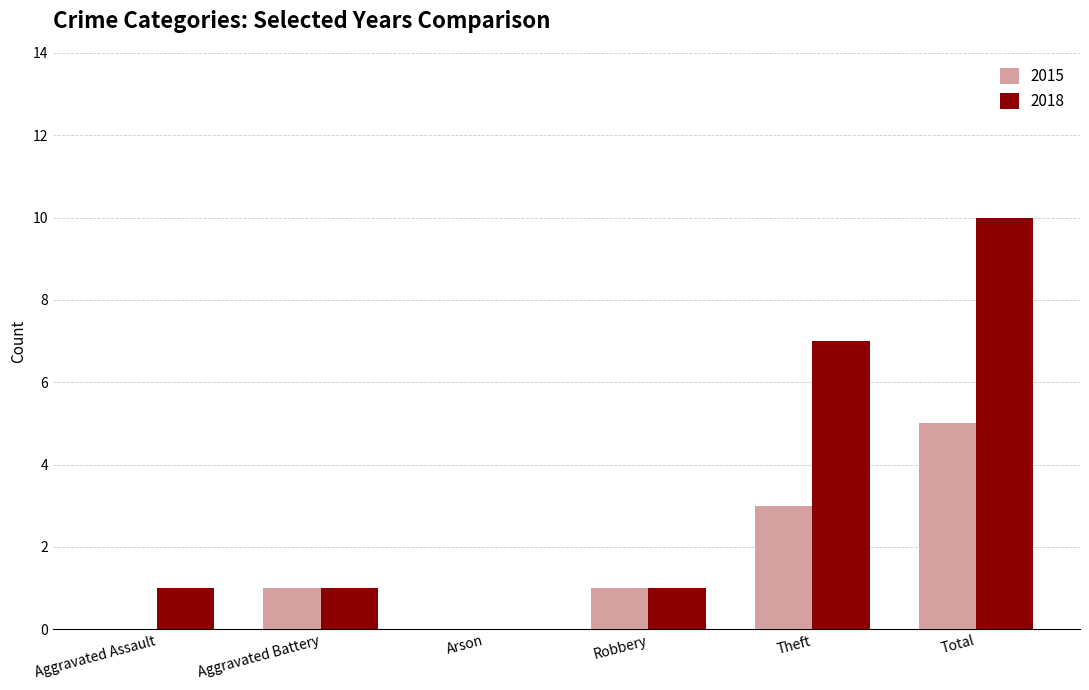

True or false: 2018 has a value of 7 at Theft.

True